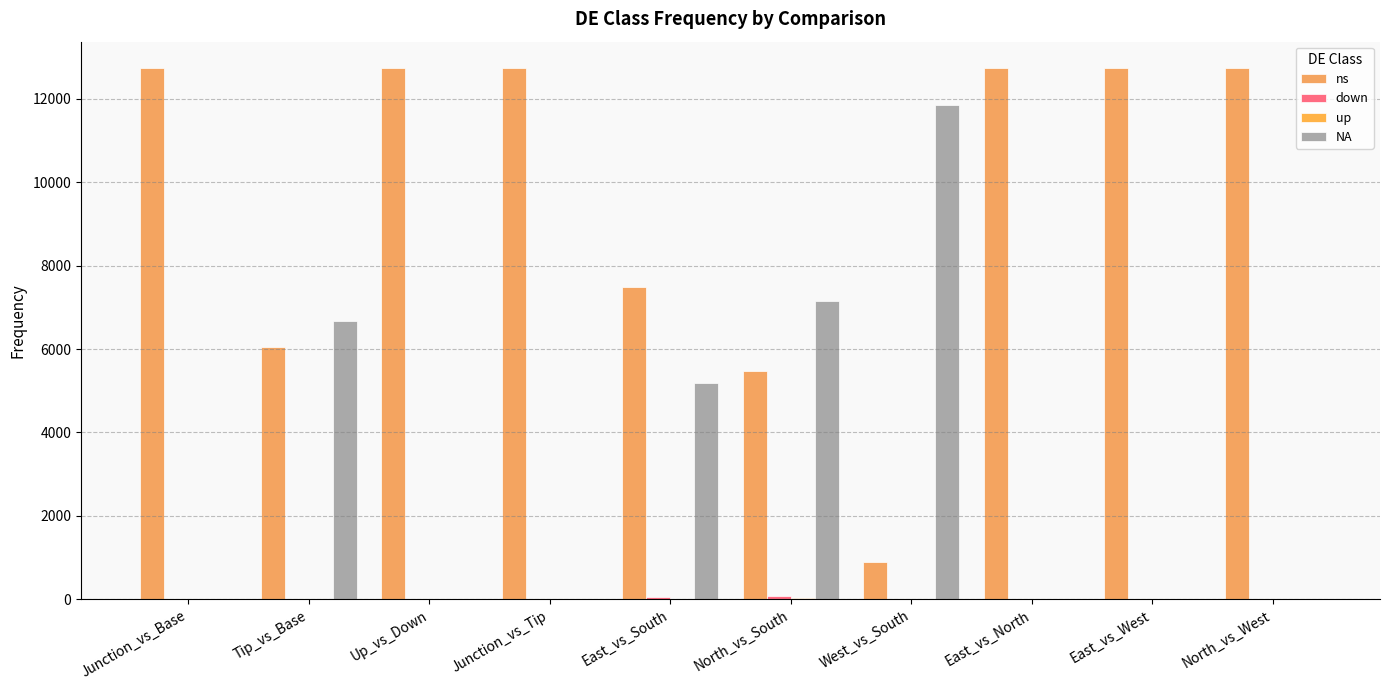

Between North_vs_West and East_vs_North, which is larger?

North_vs_West